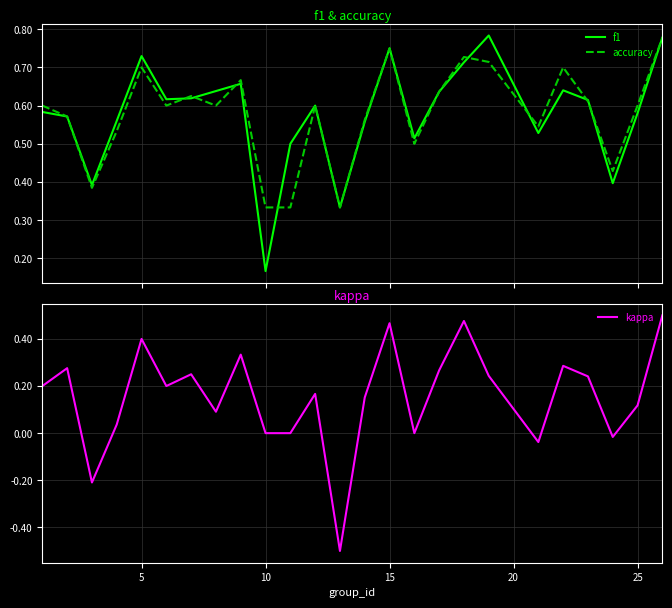

True or false: kappa and accuracy cross at least once.

False